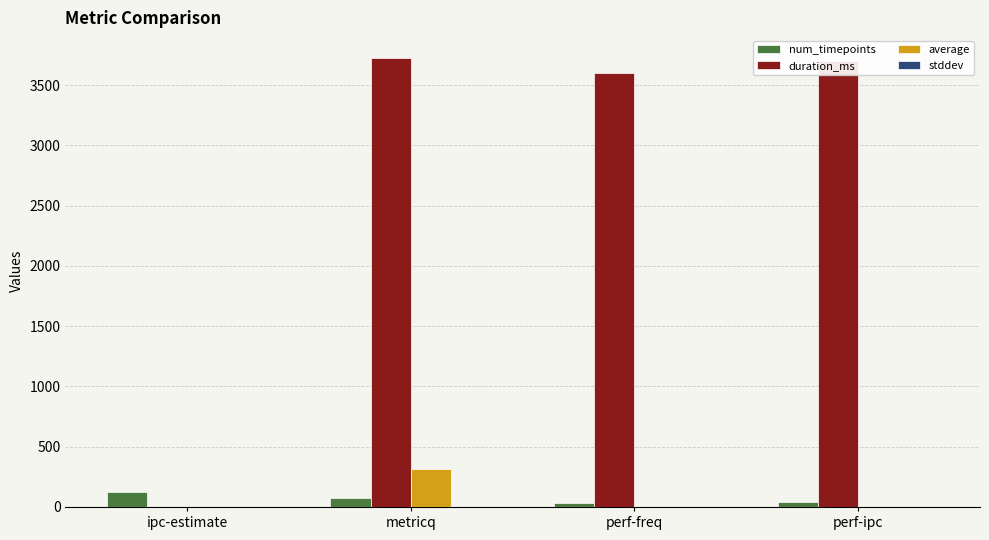

What is the sum of all duration_ms values?

11033.0